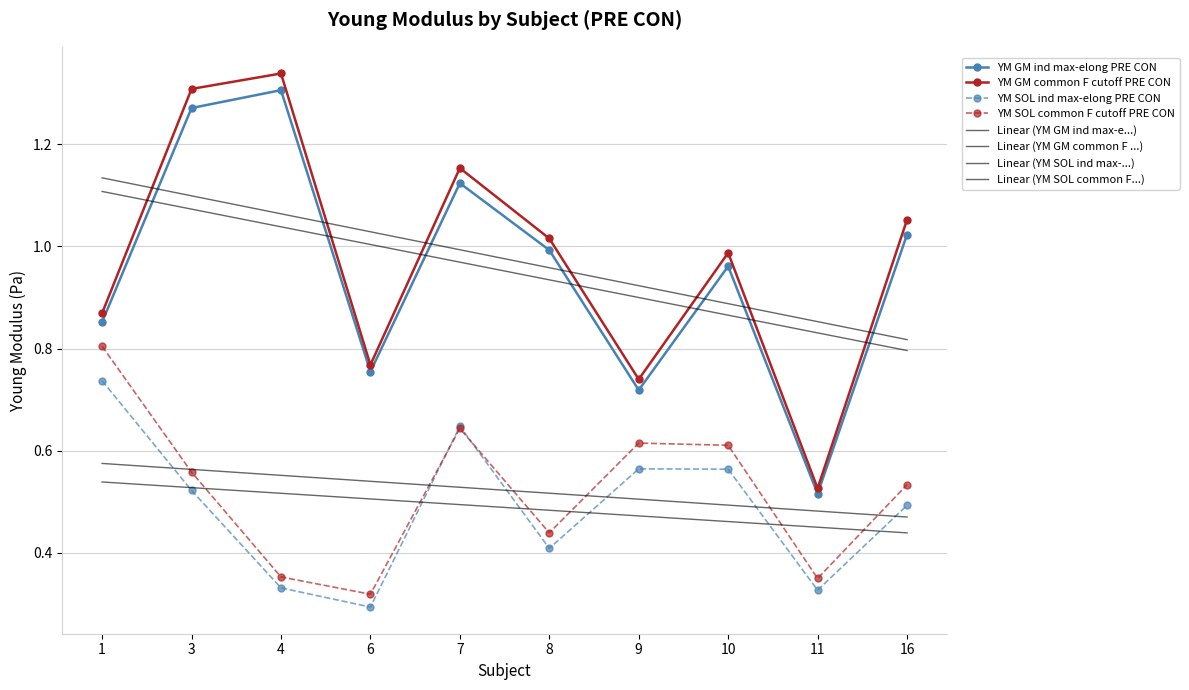

Reading right to left, transcribe all the data shown in this chart.

YM GM ind max-elong PRE CON: 1.0	0.5	1.0	0.7	1.0	1.1	0.8	1.3	1.3	0.9
YM GM common F cutoff PRE CON: 1.1	0.5	1.0	0.7	1.0	1.2	0.8	1.3	1.3	0.9
YM SOL ind max-elong PRE CON: 0.5	0.3	0.6	0.6	0.4	0.6	0.3	0.3	0.5	0.7
YM SOL common F cutoff PRE CON: 0.5	0.4	0.6	0.6	0.4	0.6	0.3	0.4	0.6	0.8